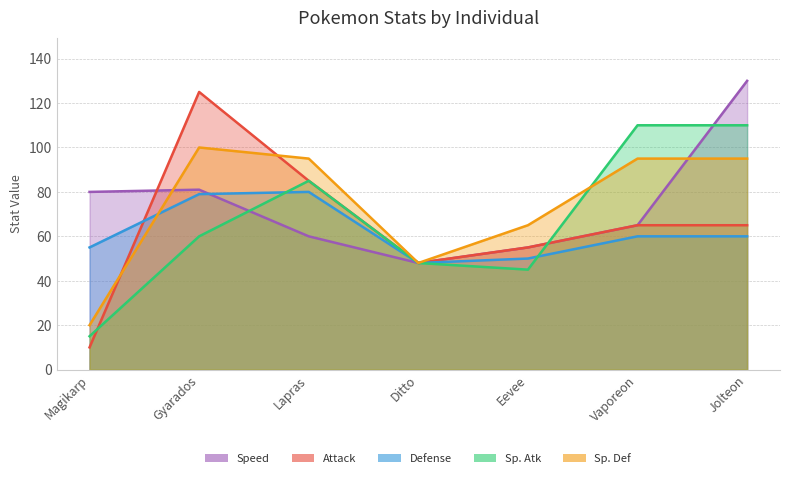

The value of Attack (line) at Eevee is 19. True or false?

False